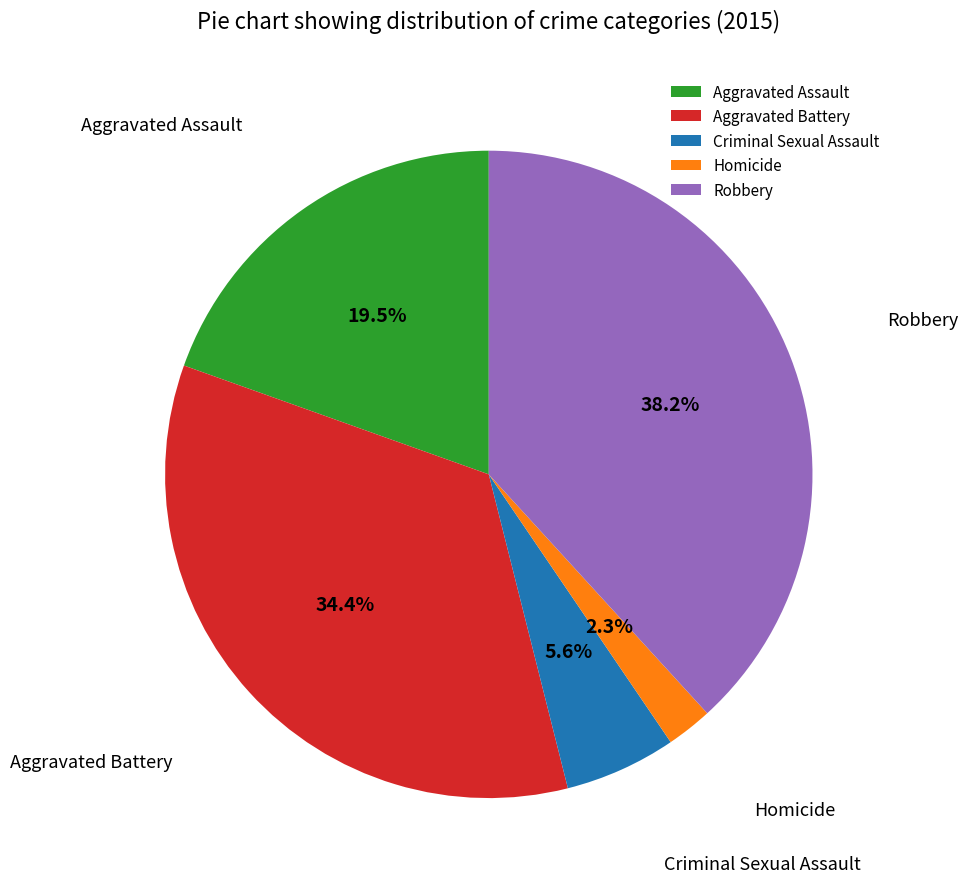

Is there a majority slice in this chart?

No